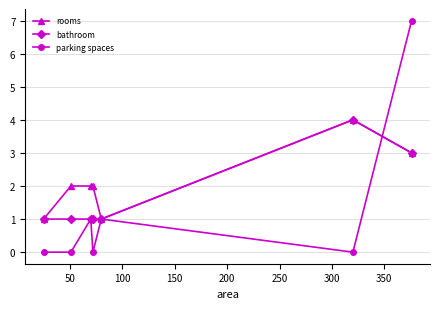

Which series has the widest spread of values?

parking spaces